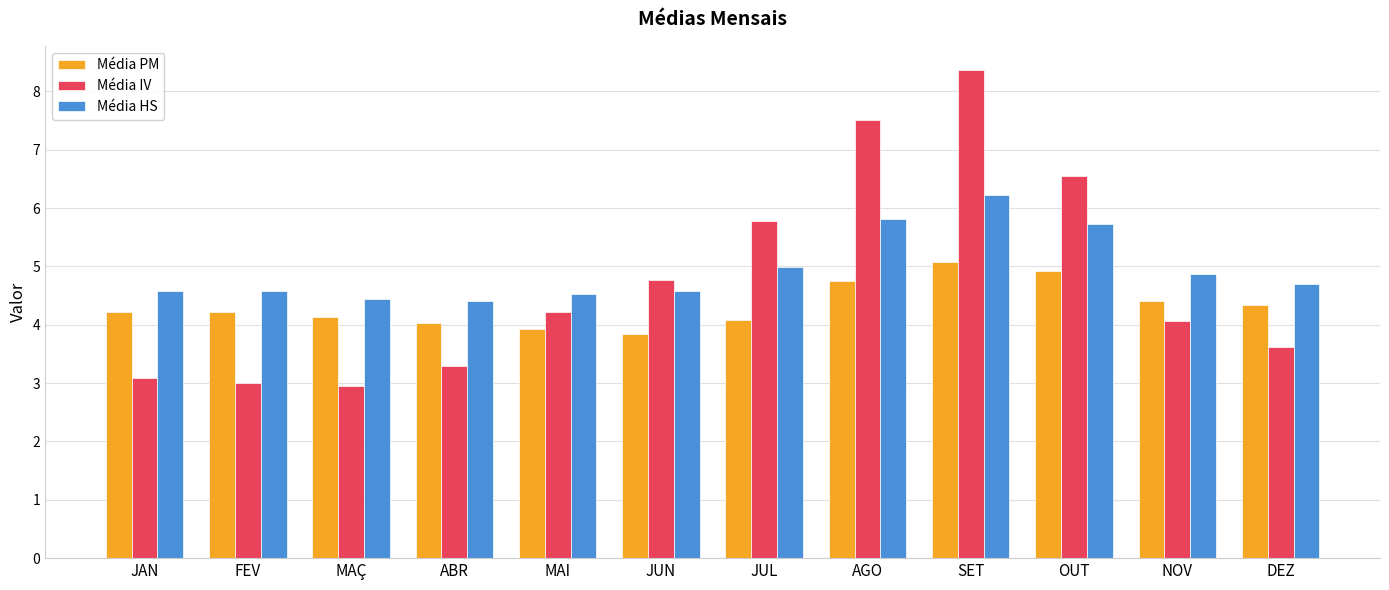

At how many categories does at least one series exceed 6?

3